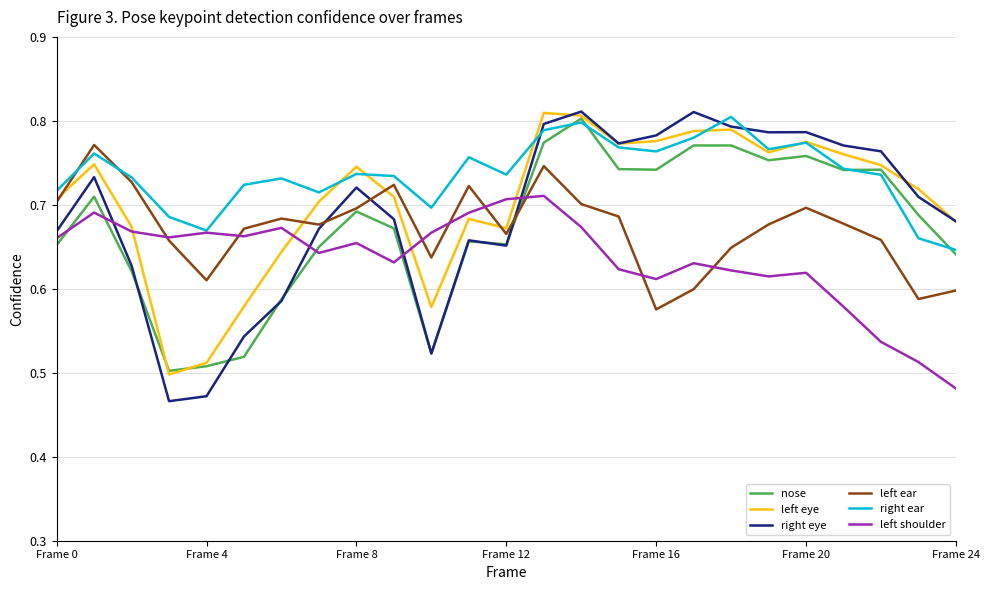

Which series has the largest range (max minus min)?

right eye